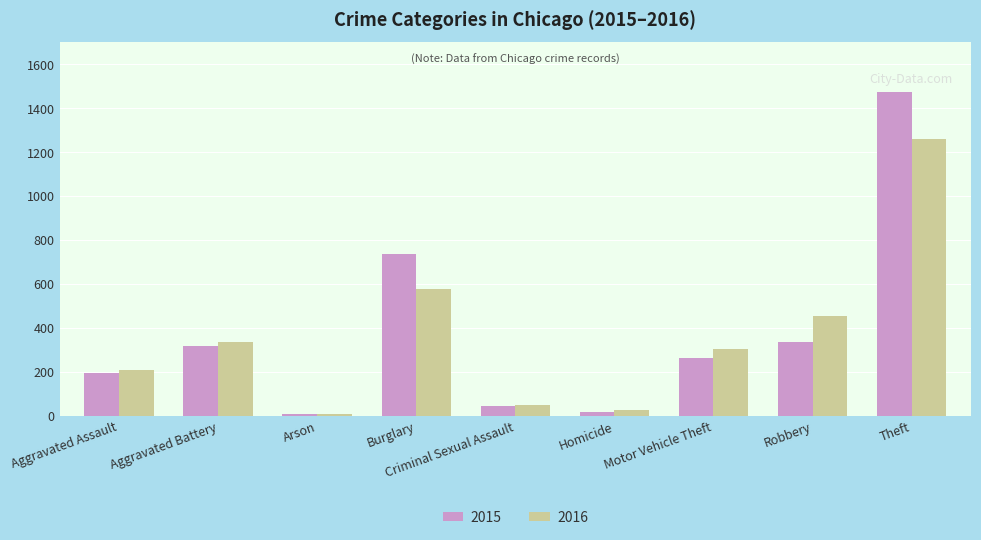

Which series has the widest spread of values?

2015